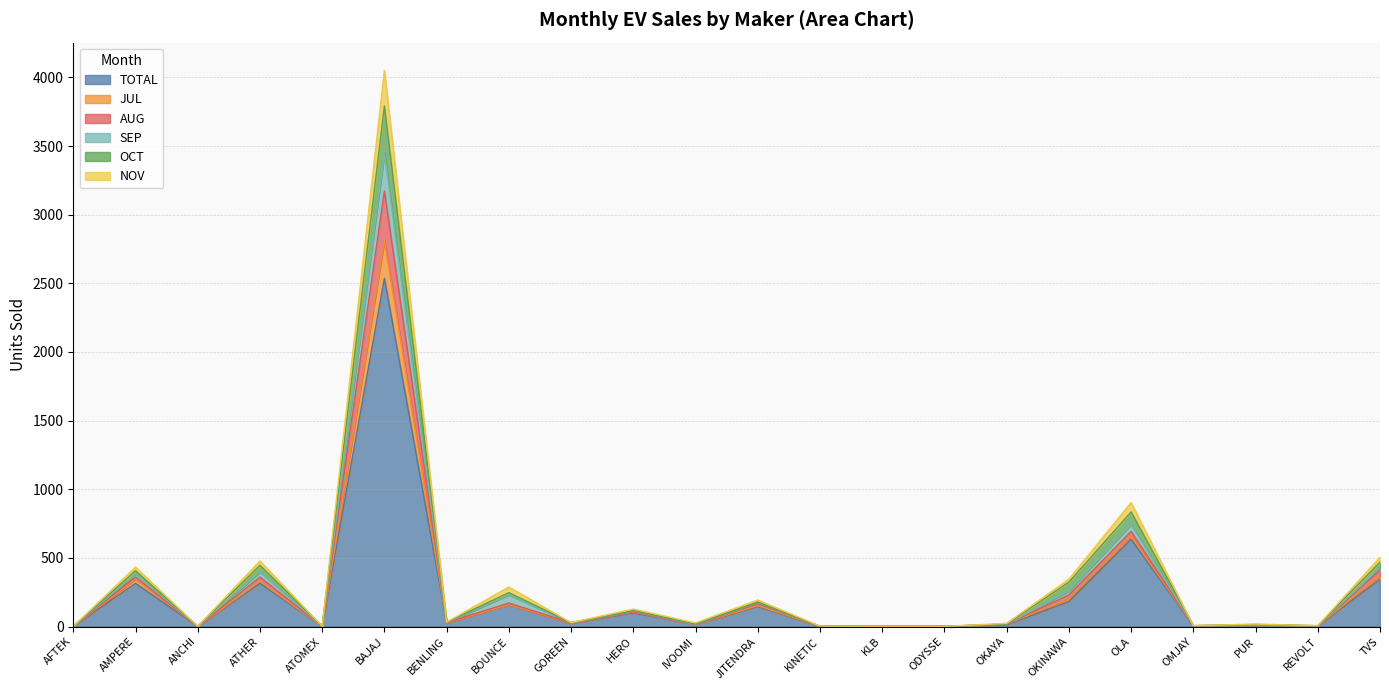

The value of TOTAL at ATHER is 112. True or false?

False